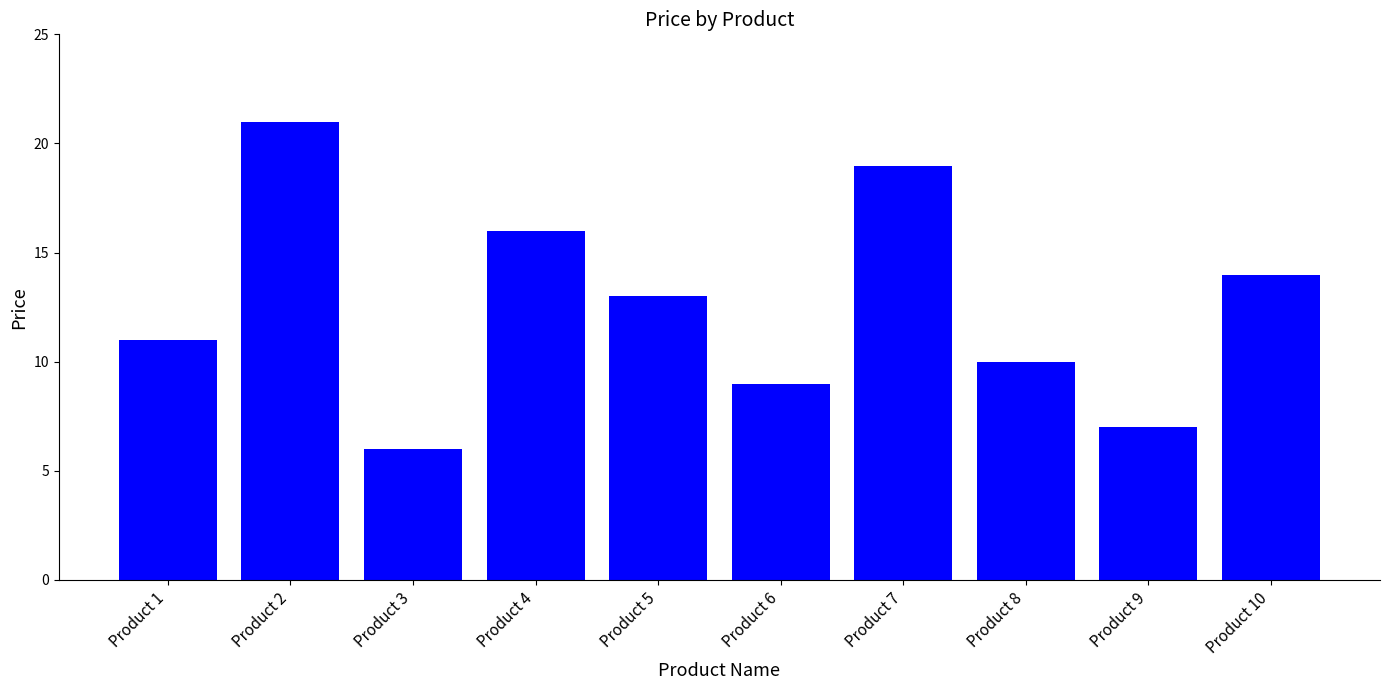

Between Product 6 and Product 1, which is larger?

Product 1